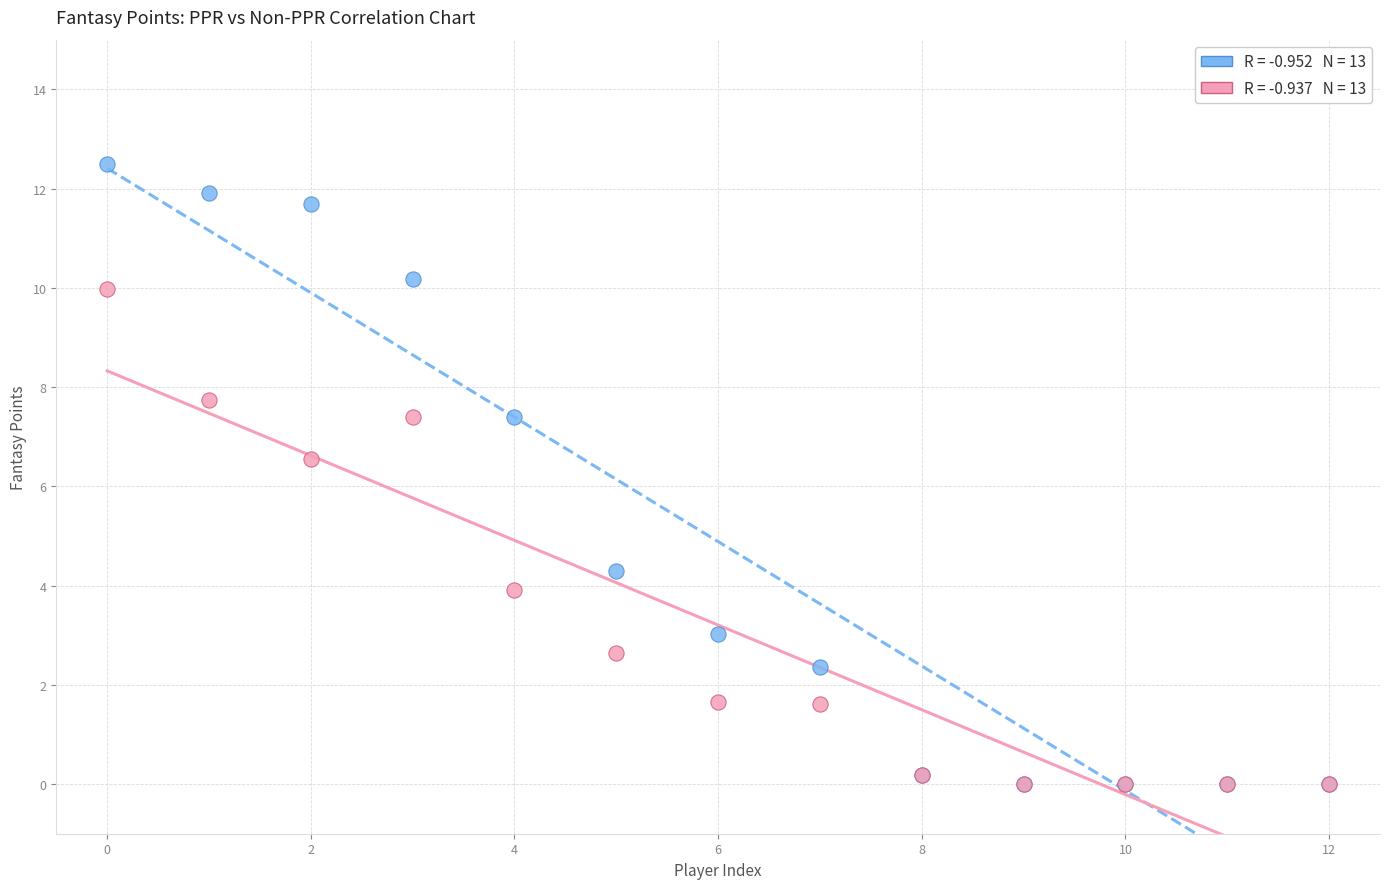

Across all series, what Y value is closest to 6?

6.6